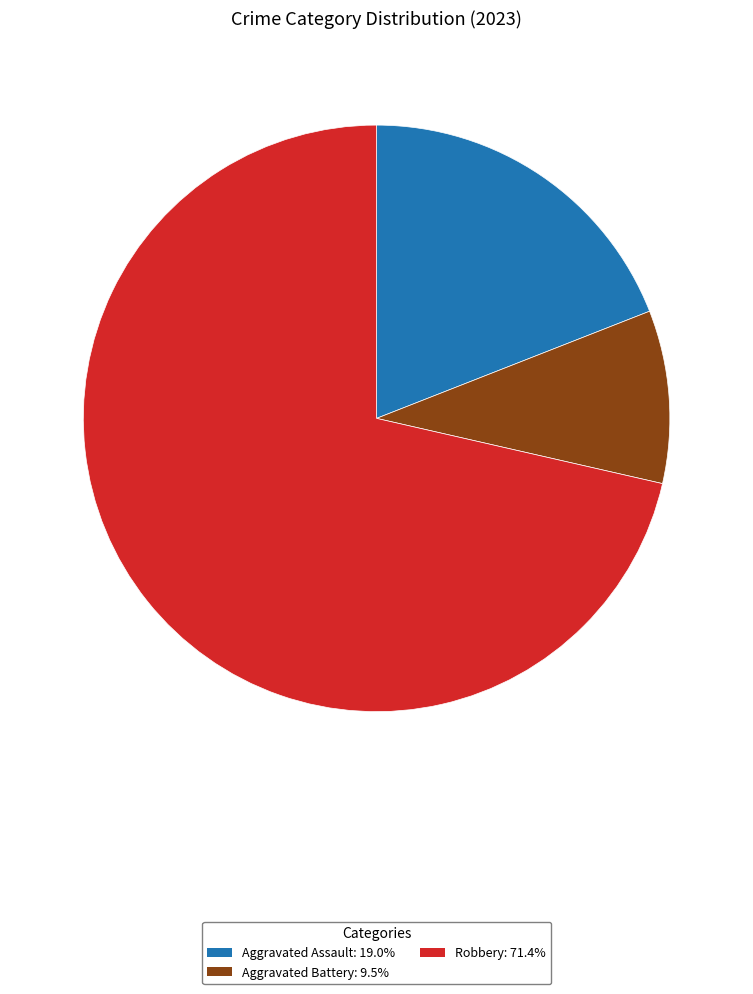

Is Aggravated Assault: 19.0% the majority of the pie?

No